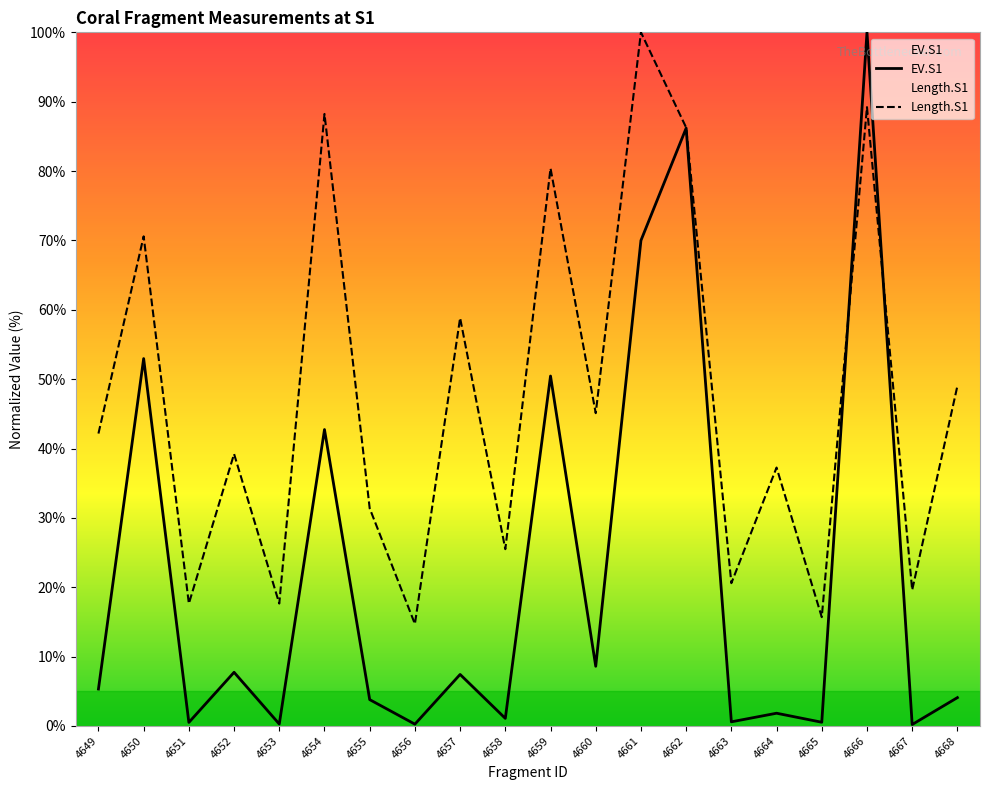

Where do EV.S1 and Length.S1 first cross each other?

4665 and 4666